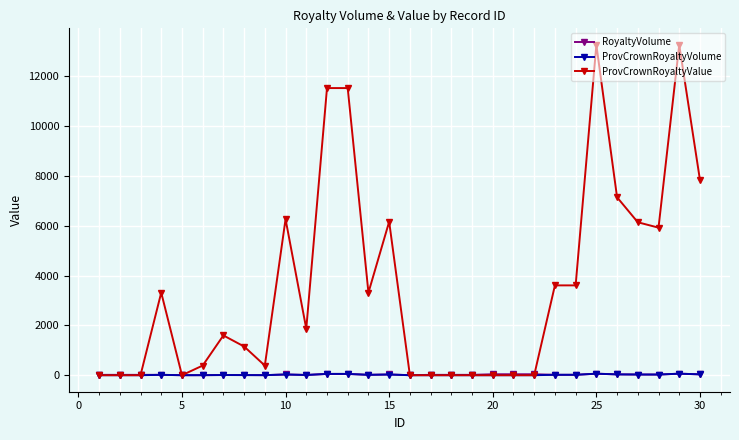

At how many categories does at least one series exceed 8198?

4